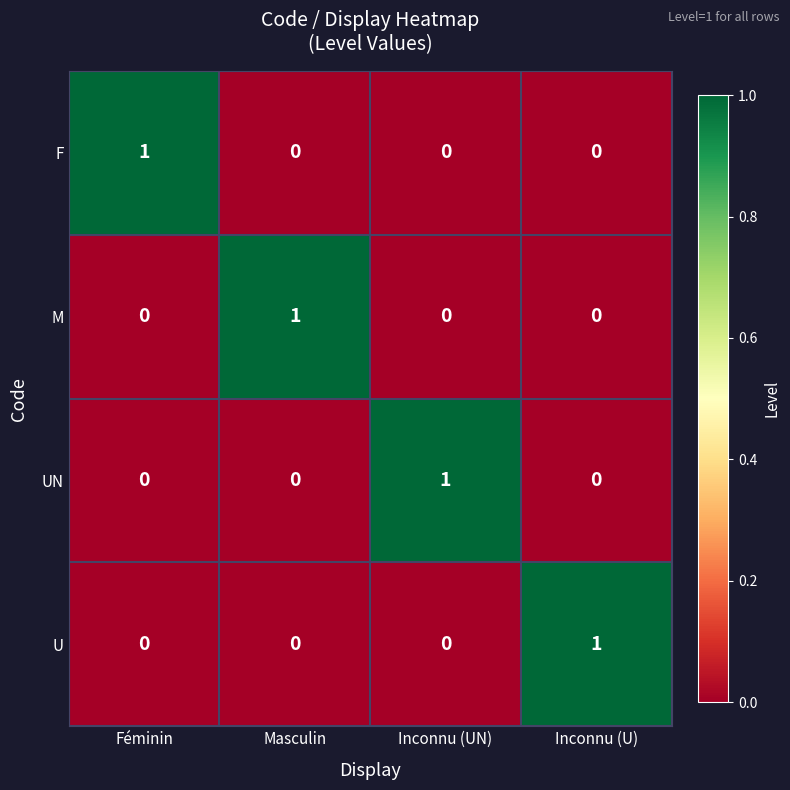

Is it true that F equals 0 at Inconnu (UN)?

True